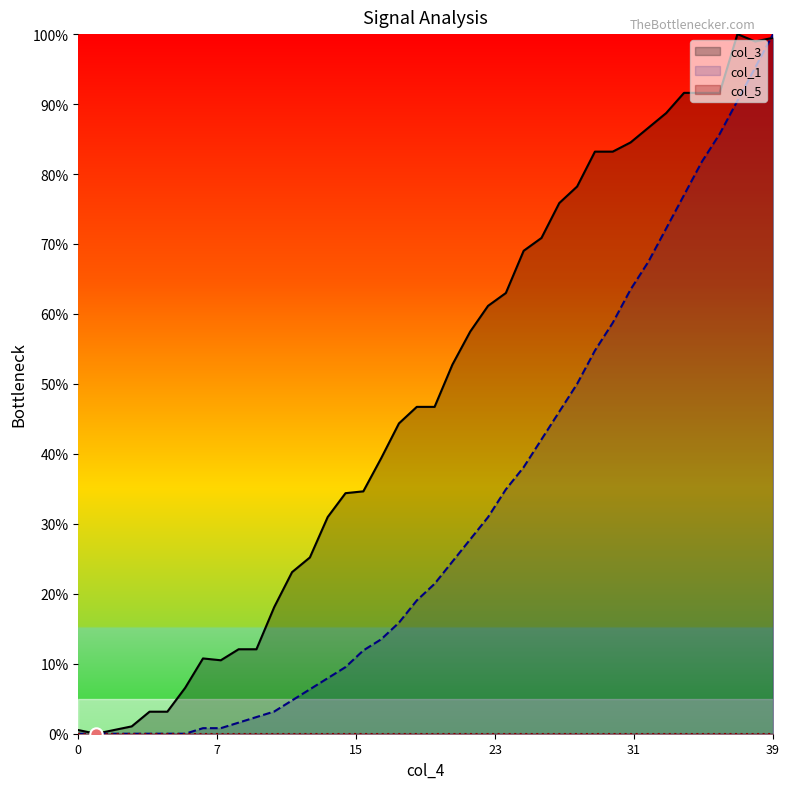

At how many categories does at least one series exceed 49?

19